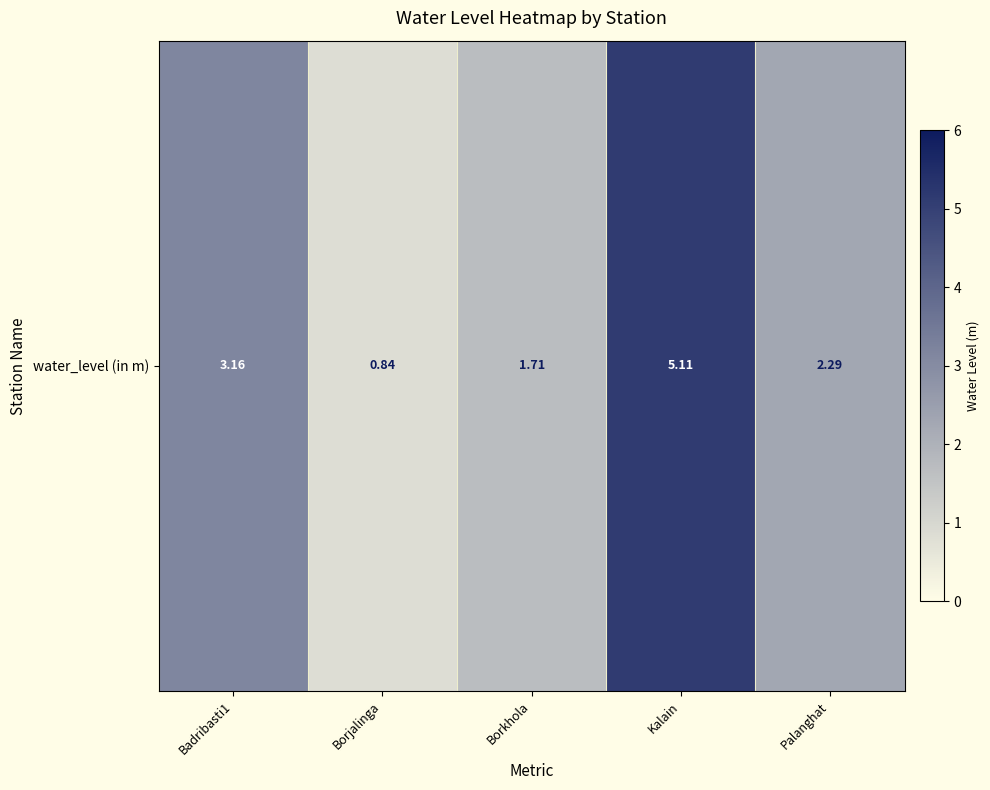

What is the smallest value displayed?

0.8